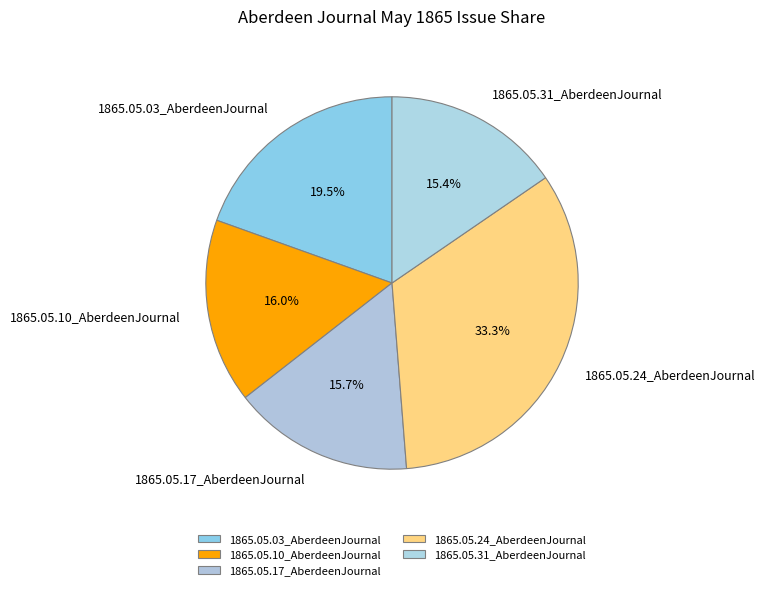

To the nearest percent, what is the average slice percentage?

20%